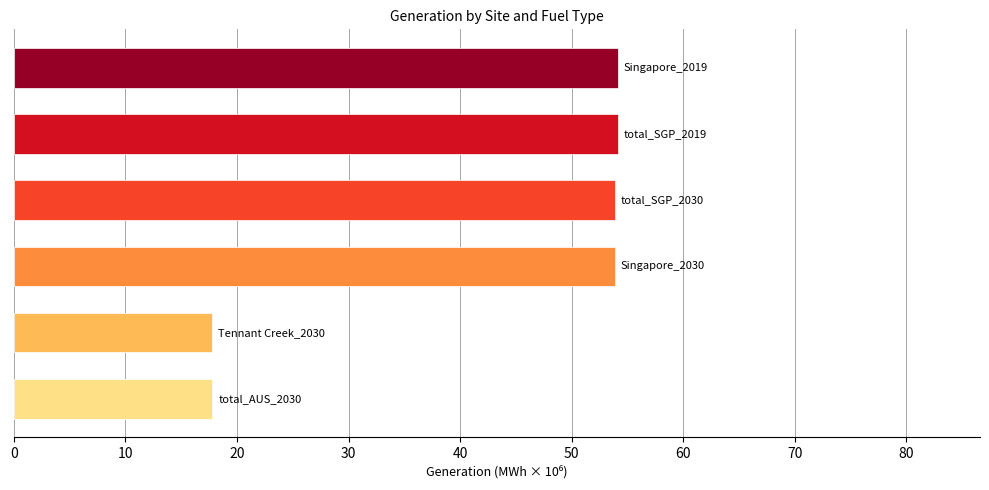

How many bars are there in total?

6